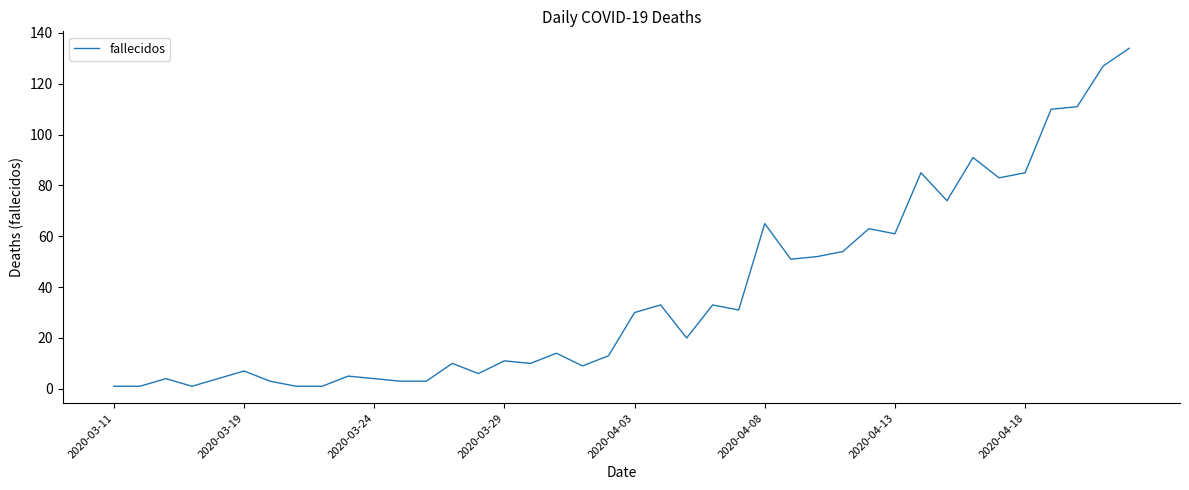

What is the difference between the maximum and minimum values?

133